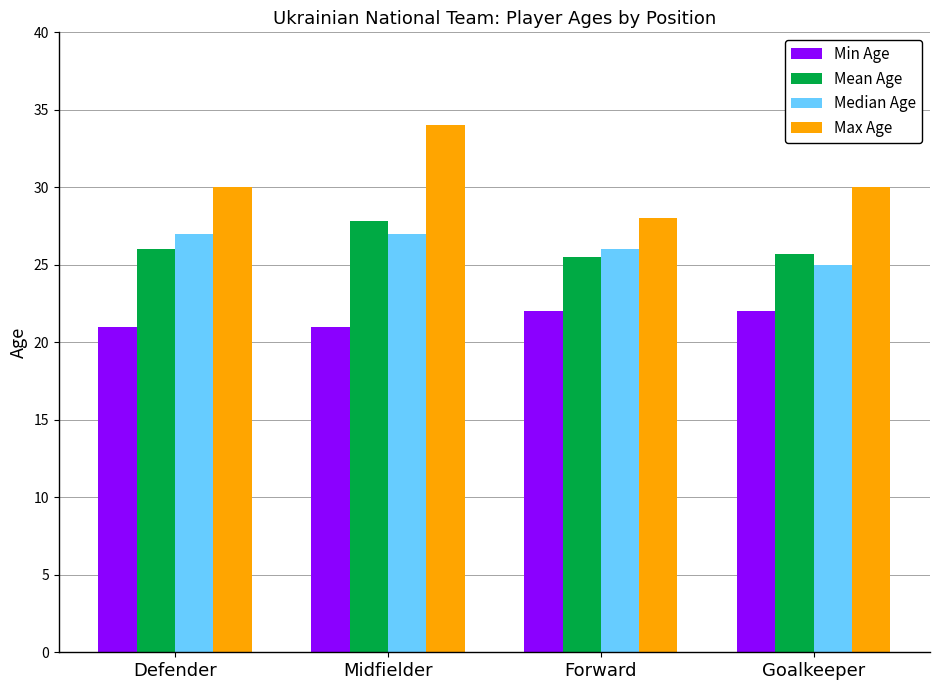

Which series has the largest total across all categories?

Max Age